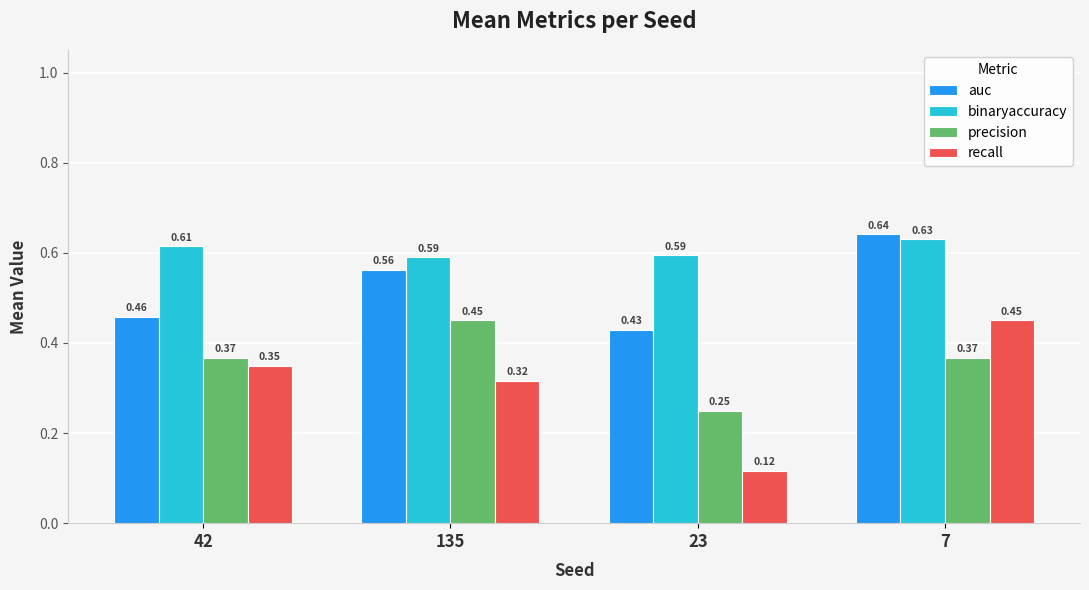

What are all the series names shown in the legend?

auc, binaryaccuracy, precision, recall